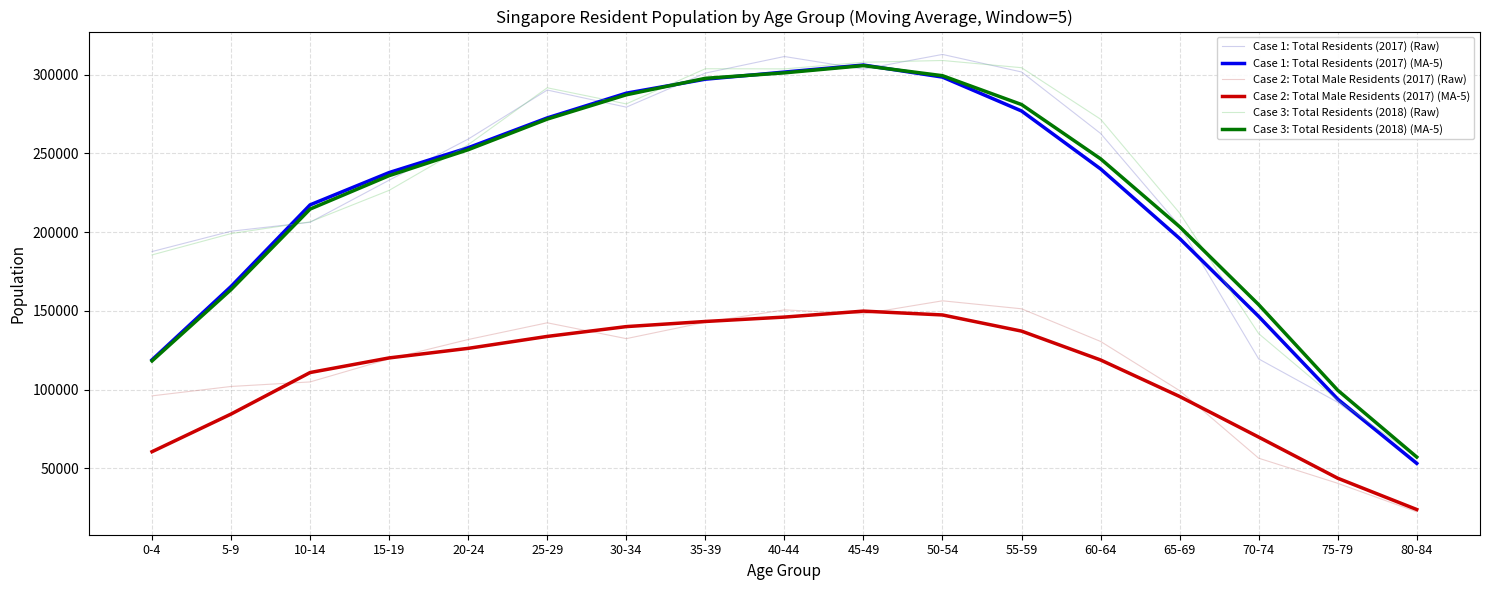

At which category does Case 1: Total Residents (2017) (Raw) reach its first local peak?

25-29